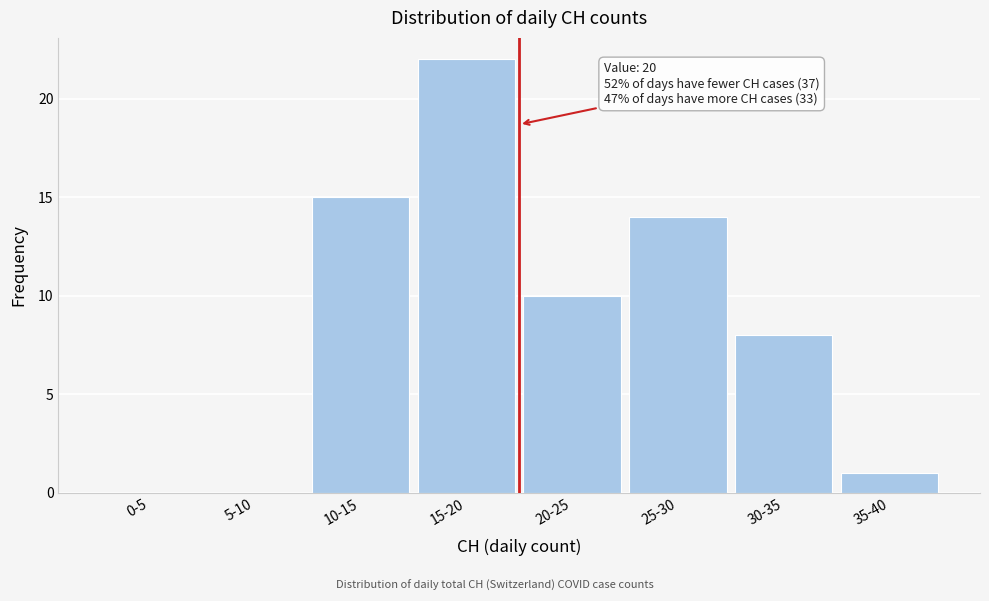

Reading right to left, list all the values displayed in this chart.

35-40=1	30-35=8	25-30=14	20-25=10	15-20=22	10-15=15	5-10=0	0-5=0